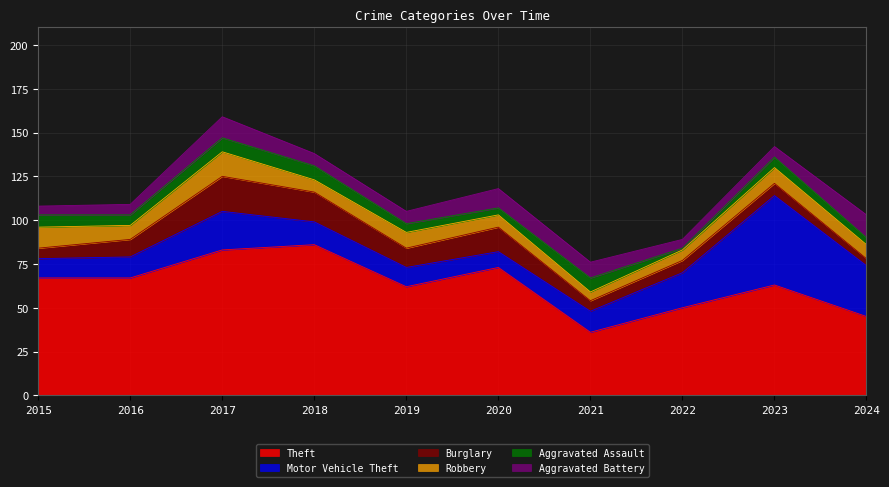

Which series has the largest total across all categories?

Theft